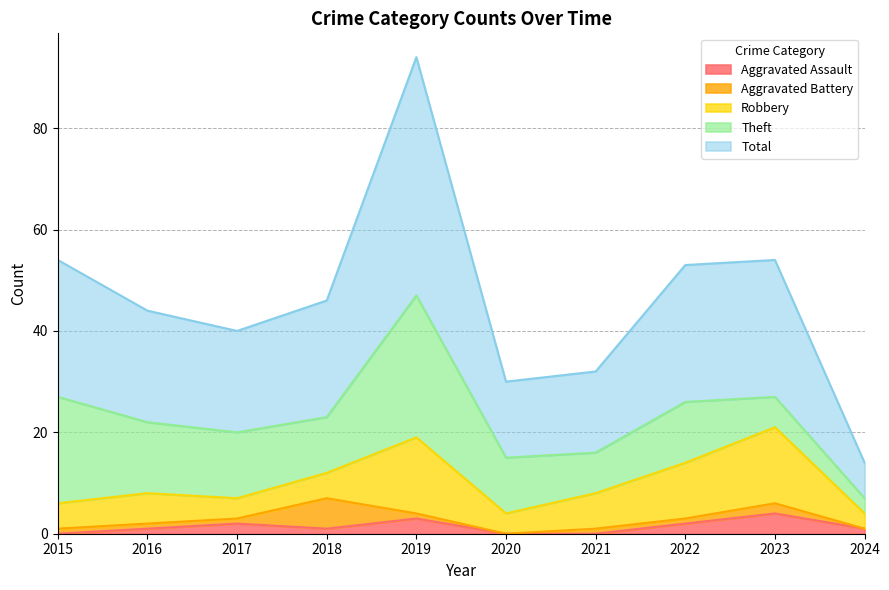

Reading left to right, extract all data points from this chart.

Aggravated Assault: 2015=0	2016=1	2017=2	2018=1	2019=3	2020=0	2021=0	2022=2	2023=4	2024=1
Aggravated Battery: 2015=1	2016=1	2017=1	2018=6	2019=1	2020=0	2021=1	2022=1	2023=2	2024=0
Robbery: 2015=5	2016=6	2017=4	2018=5	2019=15	2020=4	2021=7	2022=11	2023=15	2024=3
Theft: 2015=21	2016=14	2017=13	2018=11	2019=28	2020=11	2021=8	2022=12	2023=6	2024=3
Total: 2015=27	2016=22	2017=20	2018=23	2019=47	2020=15	2021=16	2022=27	2023=27	2024=7